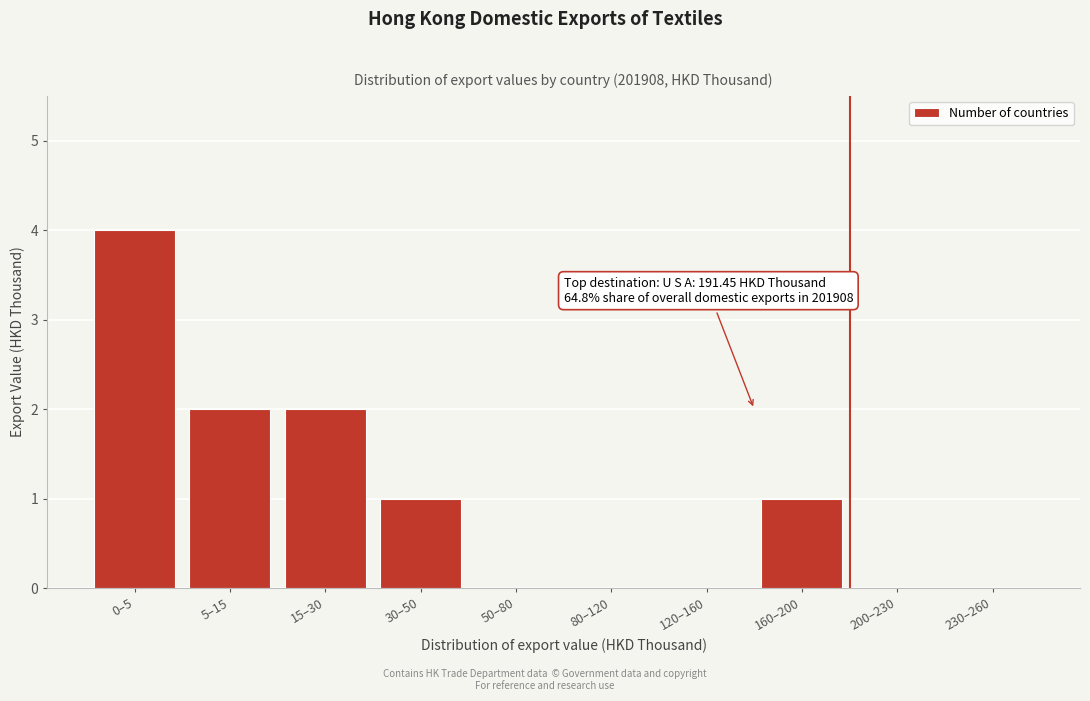

Reading left to right, list all the values displayed in this chart.

0–5=4	5–15=2	15–30=2	30–50=1	50–80=0	80–120=0	120–160=0	160–200=1	200–230=0	230–260=0